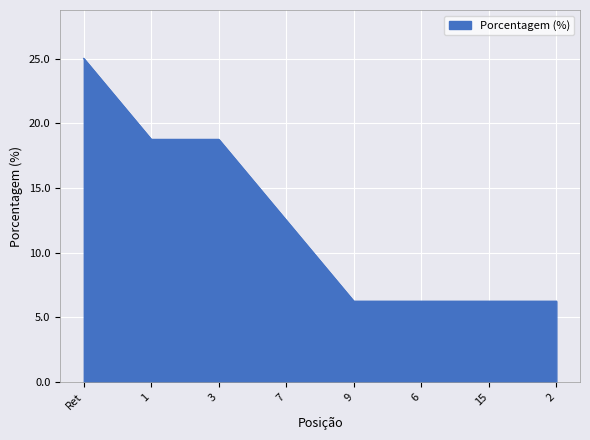

What is the difference between the values at 1 and 15?

12.5